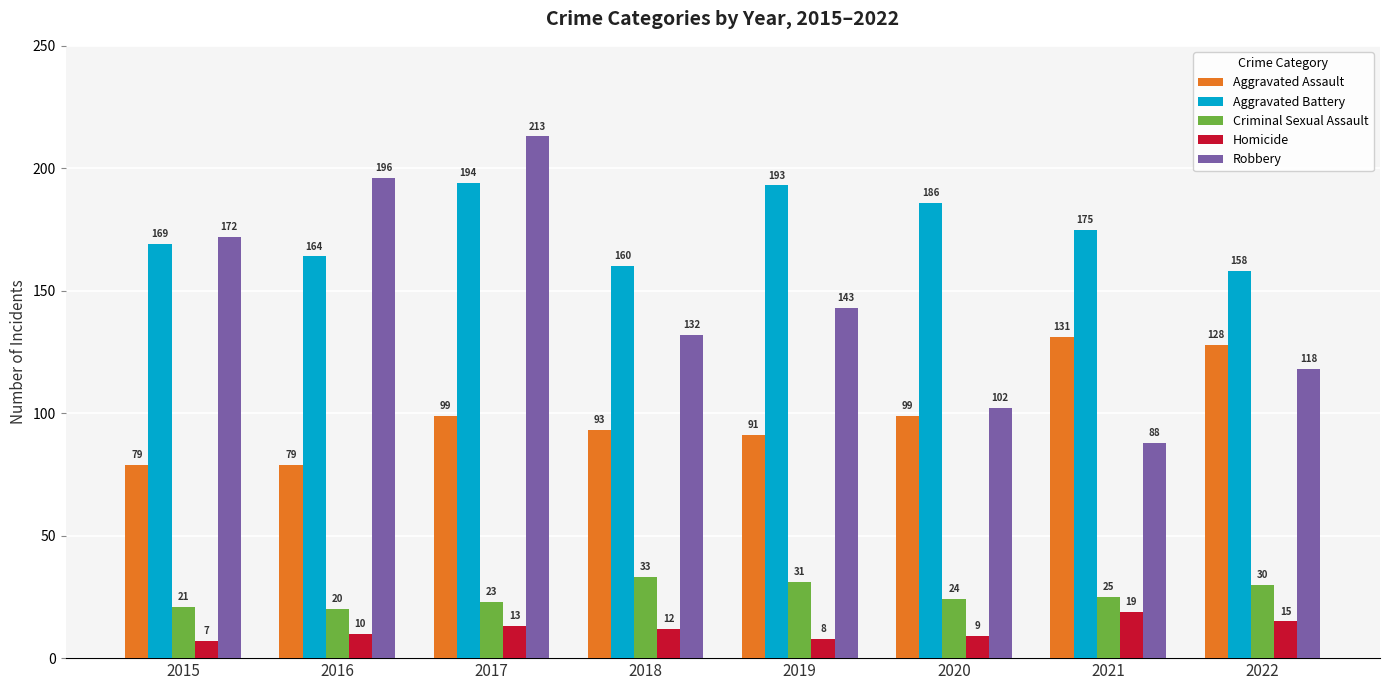

How many values in the Aggravated Battery series are below 175?

4